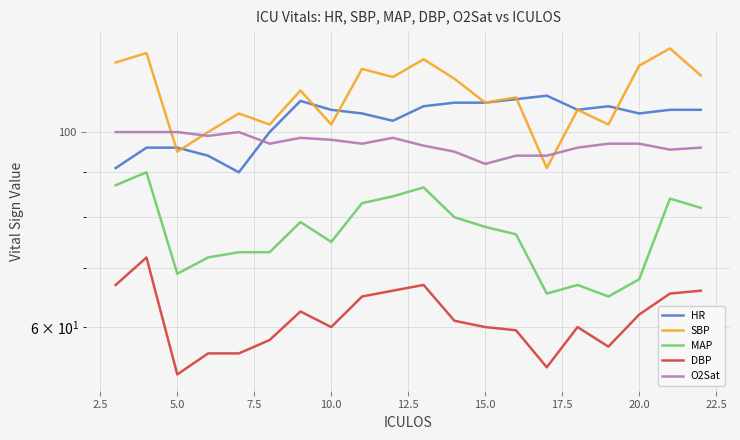

Does the chart have visible grid lines?

Yes